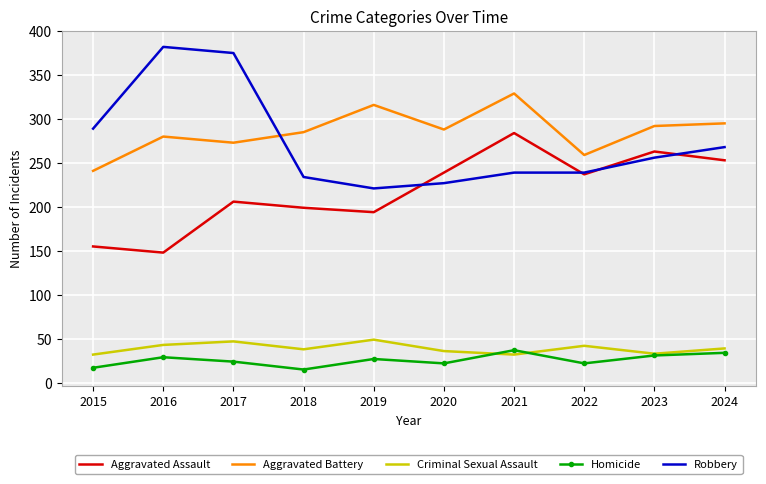

What is the smallest value displayed?

15